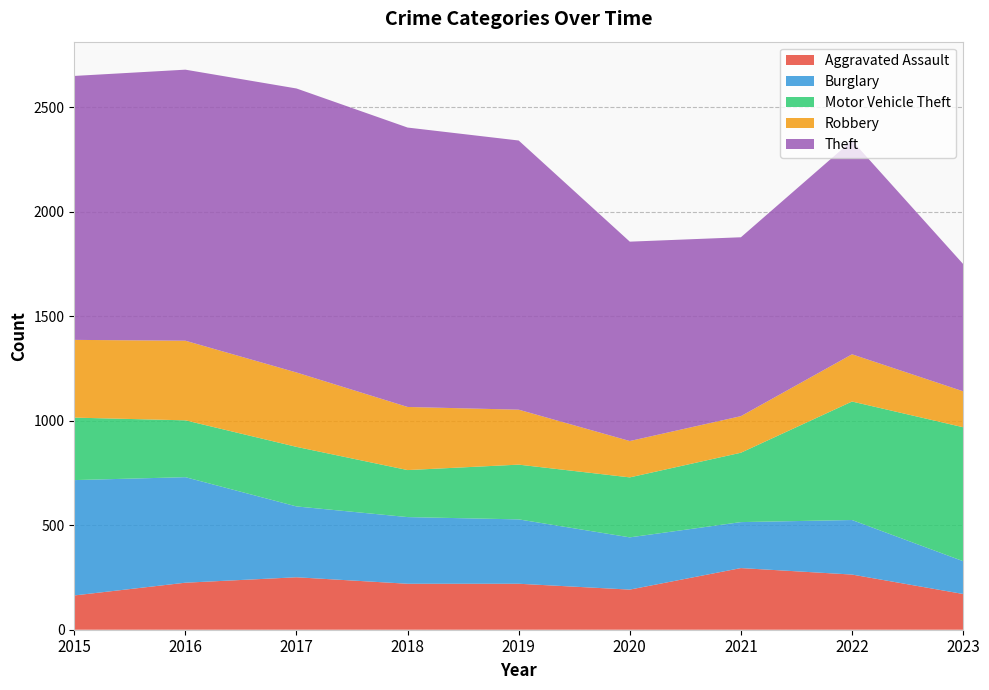

Reading left to right, transcribe all the data shown in this chart.

Aggravated Assault: 2015=164	2016=225	2017=251	2018=220	2019=220	2020=192	2021=295	2022=264	2023=171
Burglary: 2015=552	2016=505	2017=339	2018=319	2019=308	2020=250	2021=220	2022=261	2023=157
Motor Vehicle Theft: 2015=299	2016=272	2017=285	2018=225	2019=262	2020=287	2021=332	2022=567	2023=641
Robbery: 2015=372	2016=381	2017=356	2018=302	2019=263	2020=174	2021=175	2022=226	2023=172
Theft: 2015=1263	2016=1297	2017=1359	2018=1337	2019=1288	2020=954	2021=856	2022=1023	2023=609